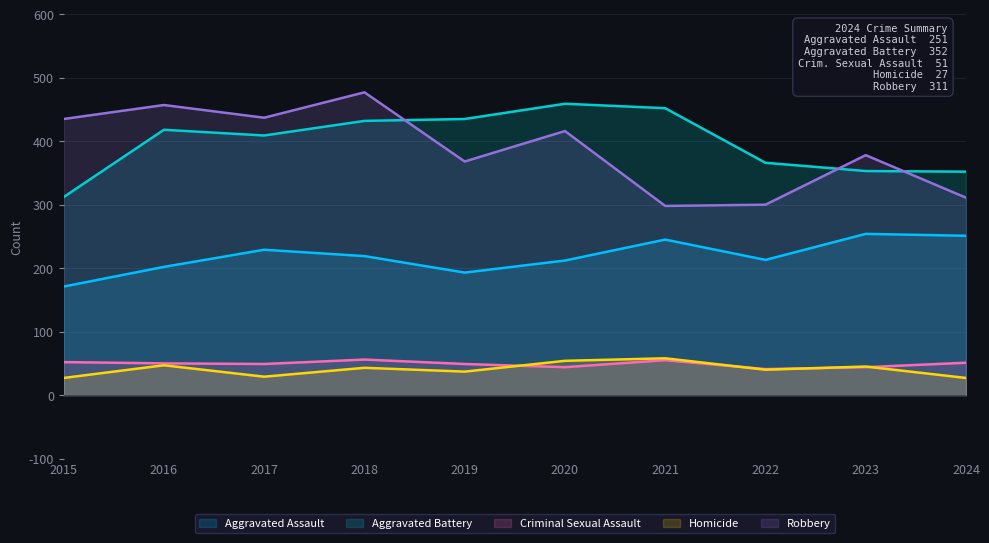

Which series has the largest range (max minus min)?

Robbery